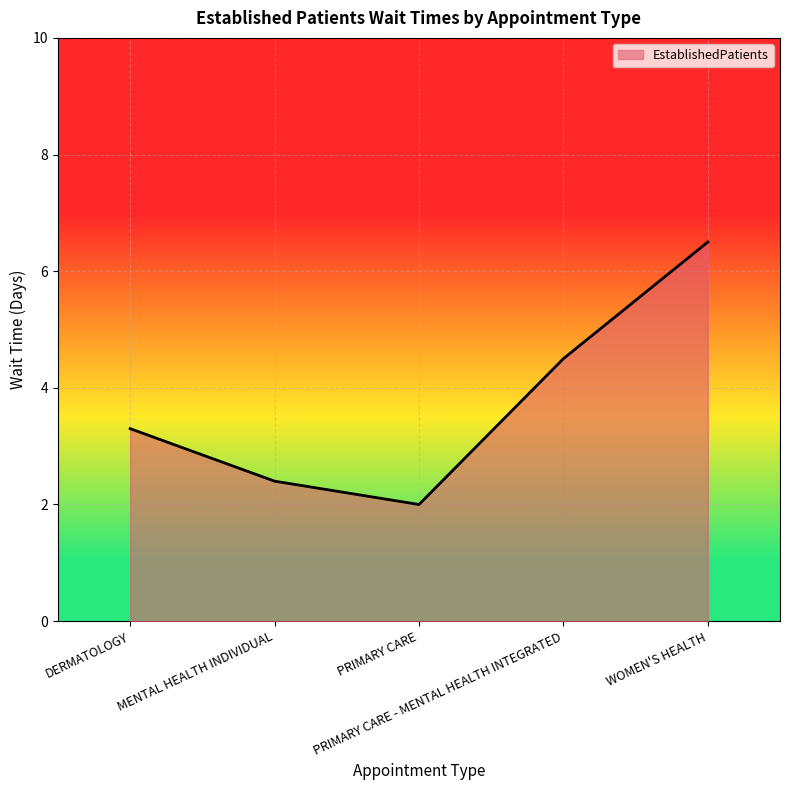

What is the average value?

3.7